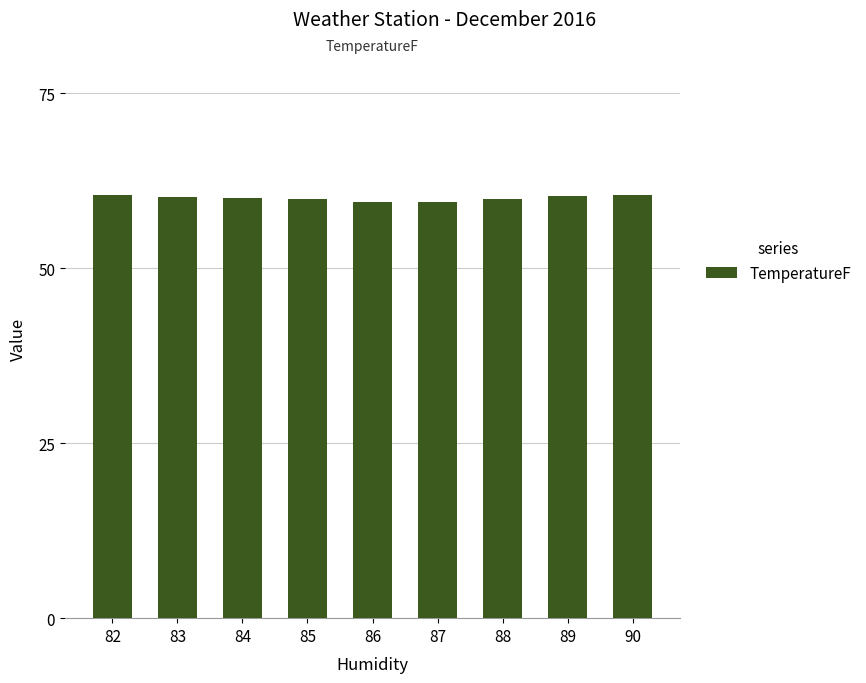

What is the greatest value displayed?

60.5